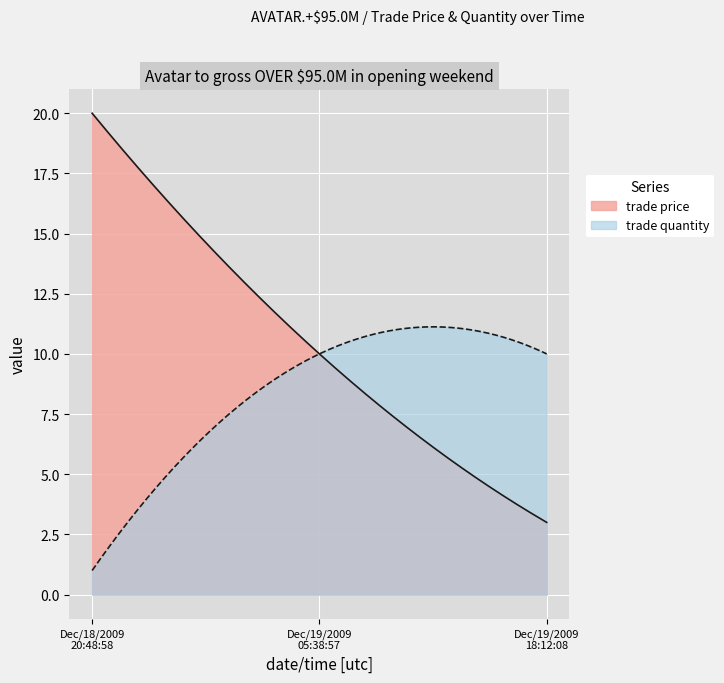

What is the average value of the trade price series?

10.5